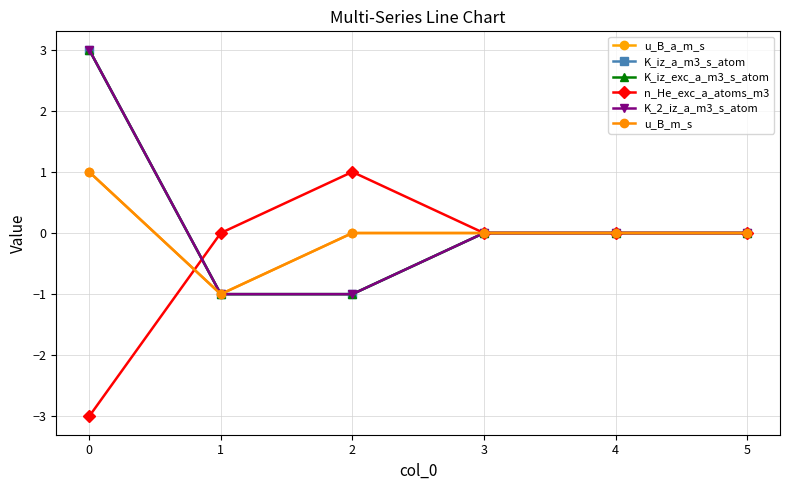

Is this an area chart (filled region under the line)?

No